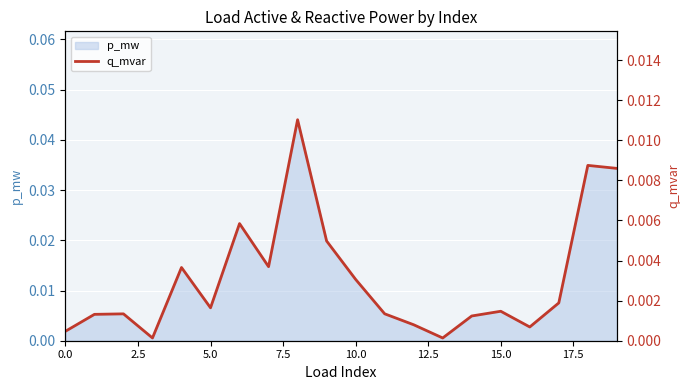

The value at 13 is 0.0. True or false?

True